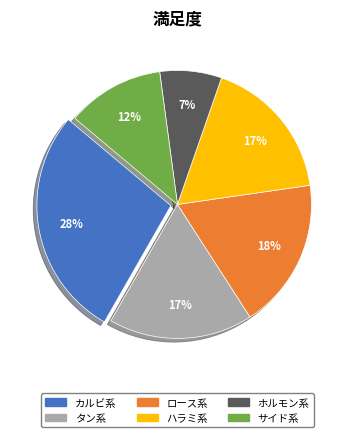

To the nearest percent, what portion does ホルモン系 represent?

7%